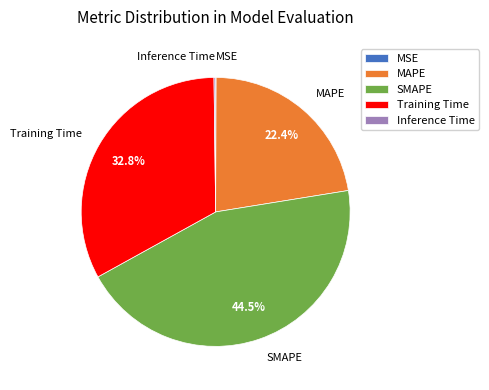

Is there a majority slice in this chart?

No